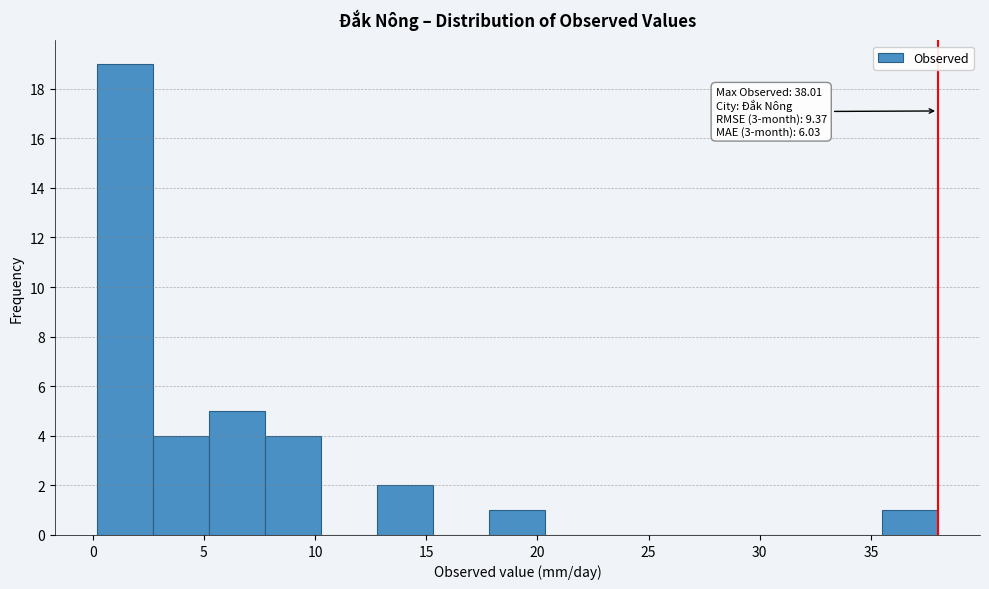

Which range on the x-axis has the tallest bar?

0.0 to 2.5